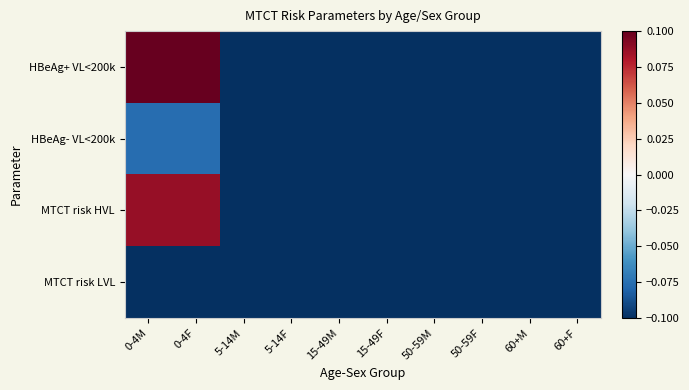

What is the smallest value displayed?

-0.1